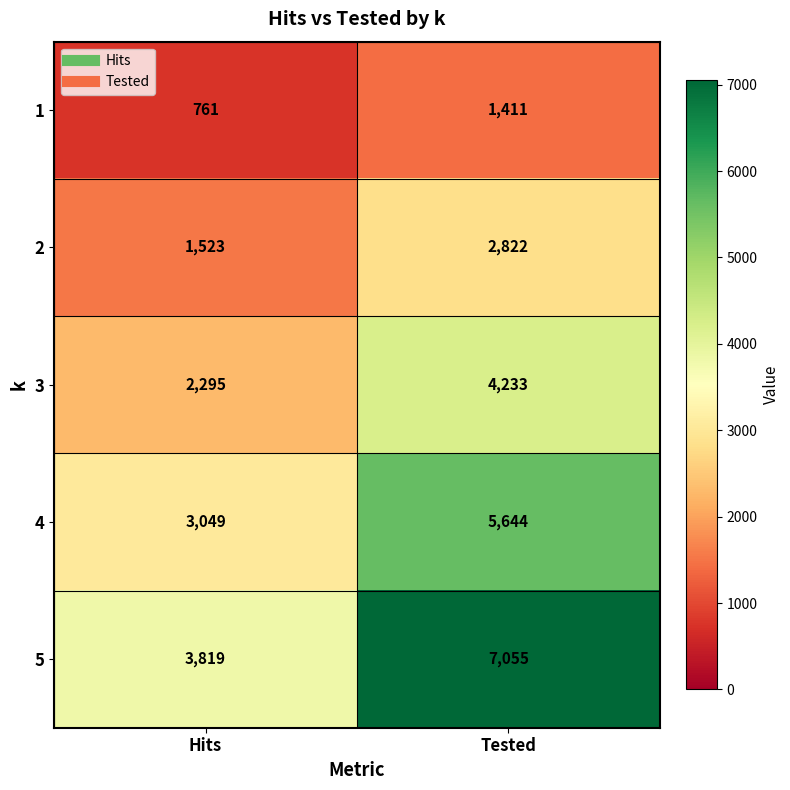

List the series in order of their overall mean, lowest first.

1, 2, 3, 4, 5